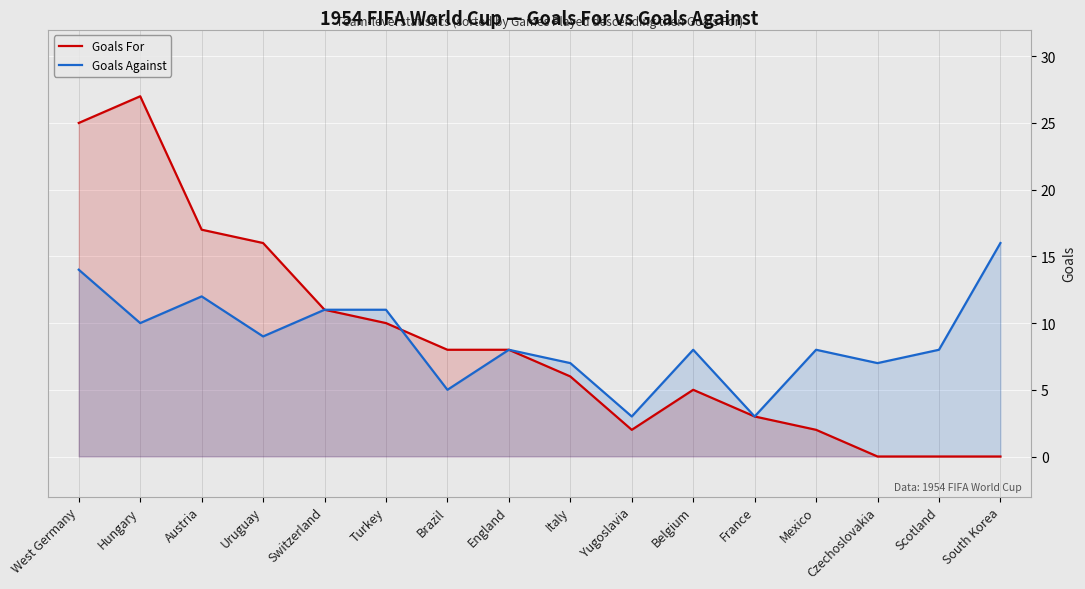

Is the value of Goals Against at Yugoslavia greater than the value of Goals For at Hungary?

No